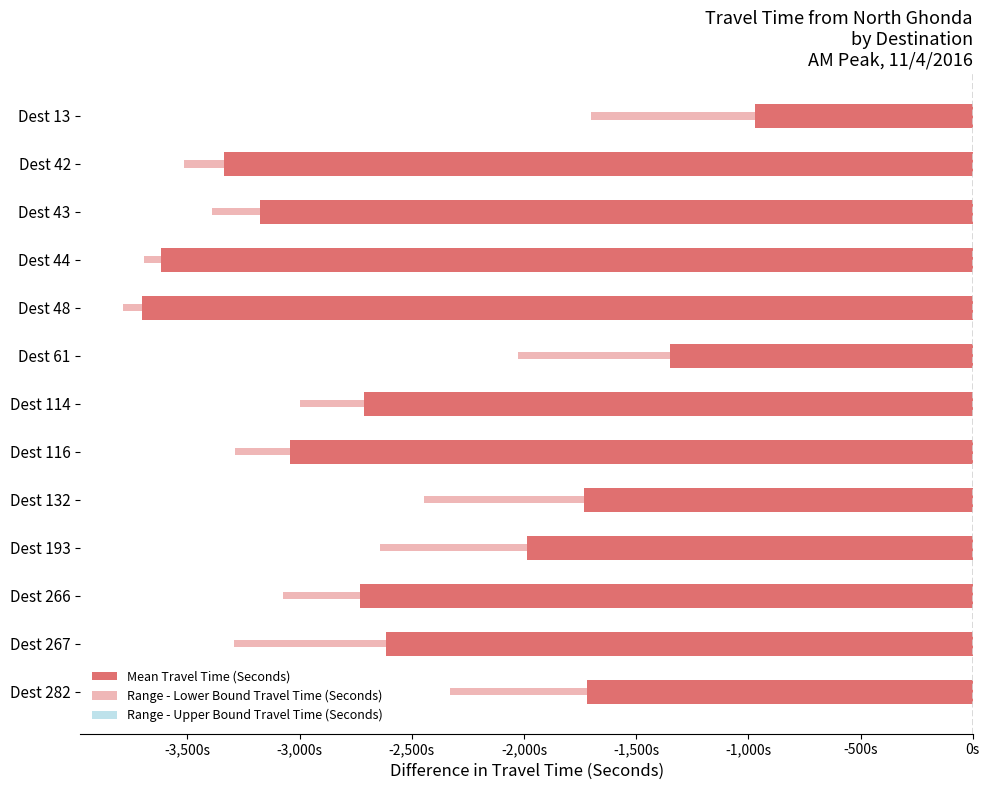

How many data points in Mean Travel Time (Seconds) are above -2711?

6